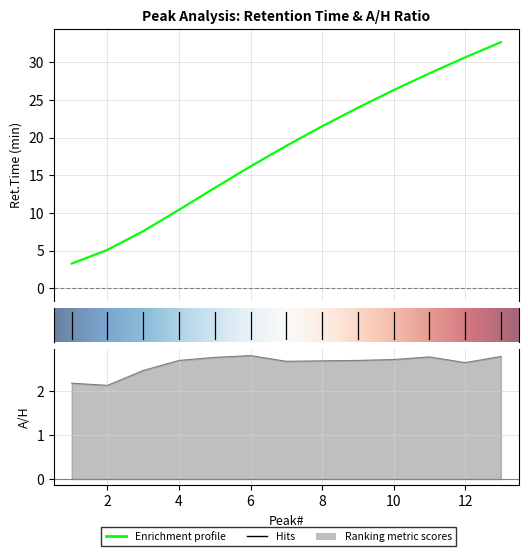

The value of Ret.Time at 2 is 7.2. True or false?

False